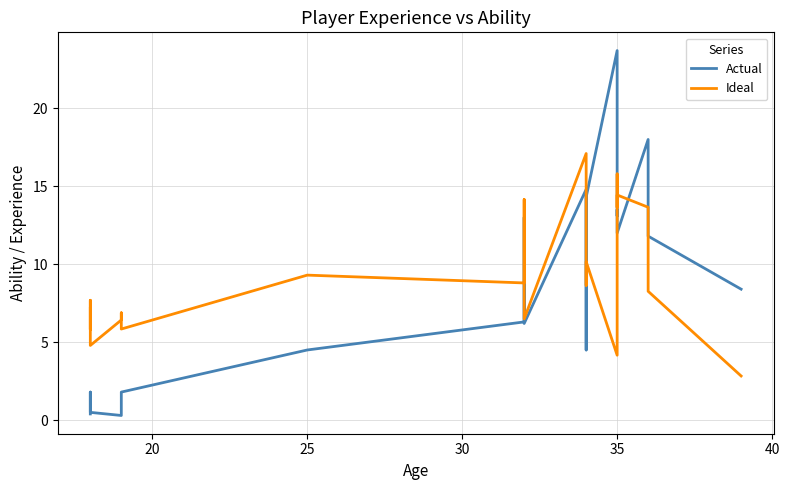

What is the maximum value shown in the chart?

23.7